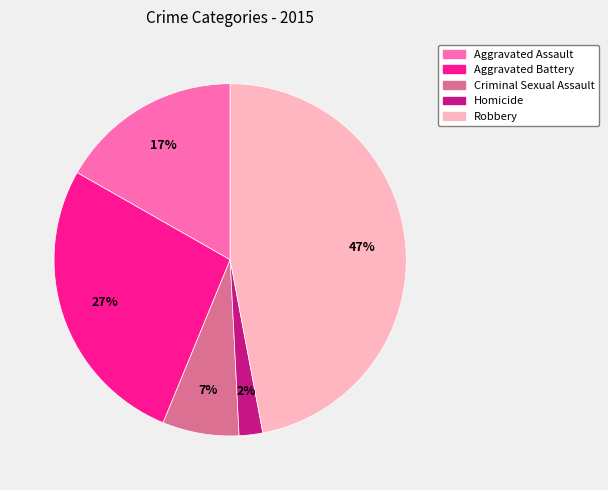

Is it true that Robbery is 47% of the pie?

True